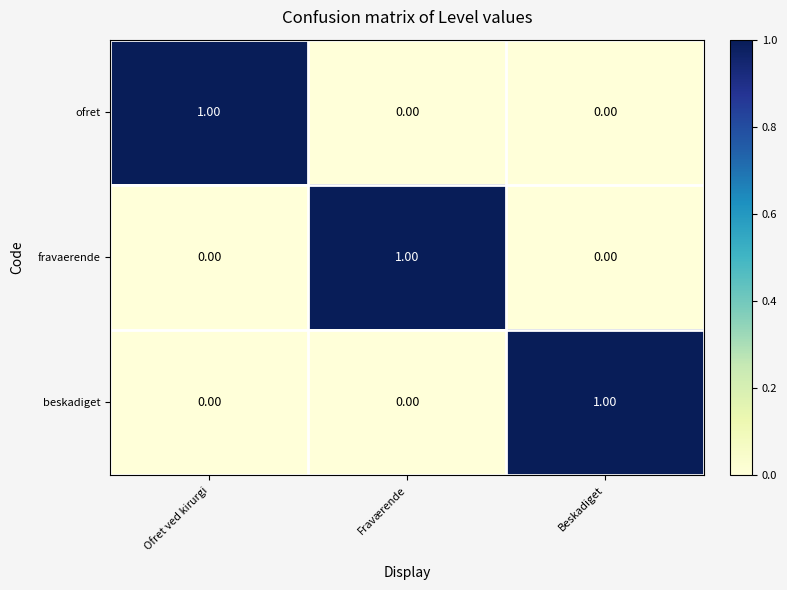

Is the value of fravaerende at Beskadiget greater than the value of ofret at Ofret ved kirurgi?

No